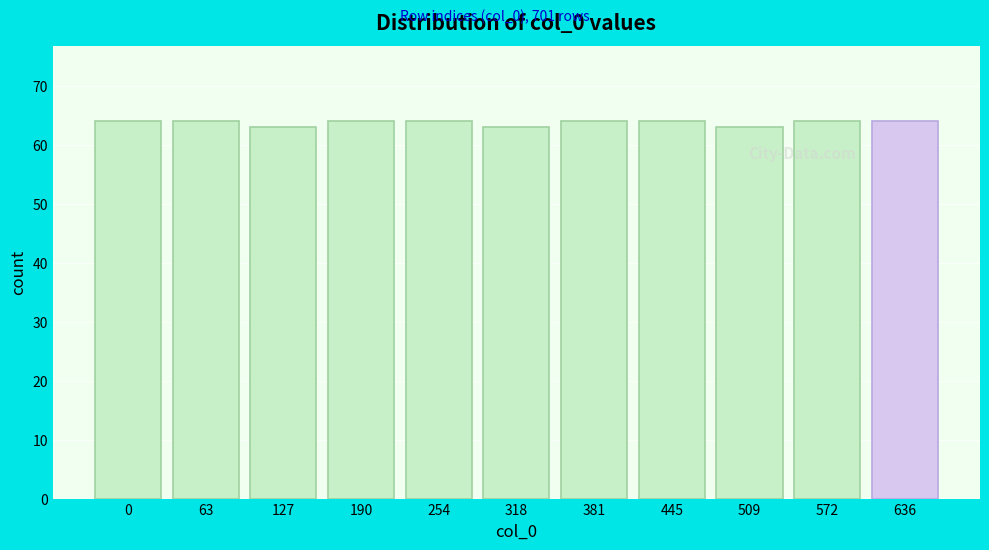

Reading left to right, extract all data points from this chart.

0=64	63=64	127=63	190=64	254=64	318=63	381=64	445=64	509=63	572=64	636=64